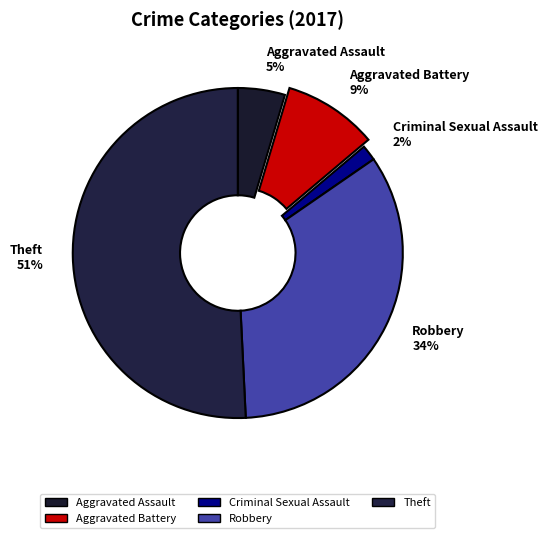

To the nearest percent, what is the average slice percentage?

20%